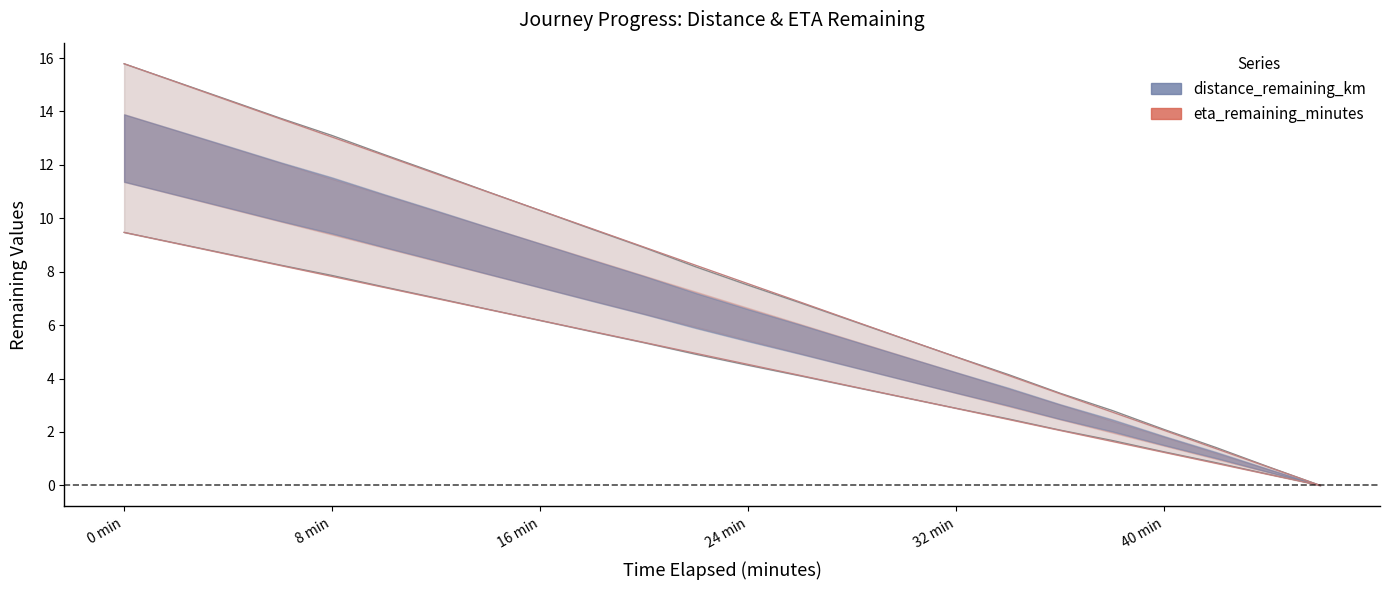

How many distinct data groups are displayed?

2